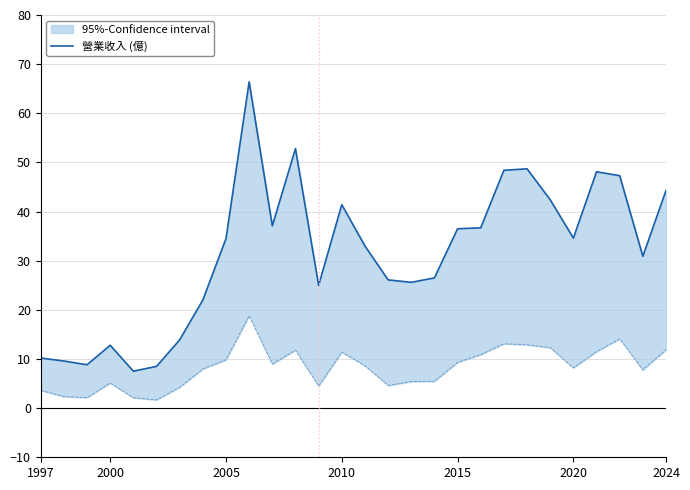

What is the greatest value displayed?

66.4